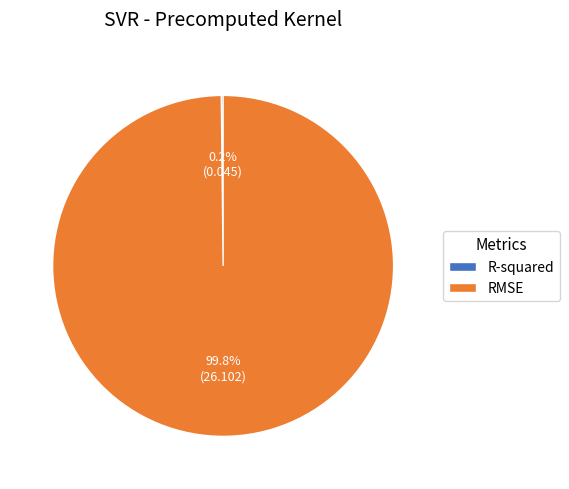

Does any single category account for the majority?

Yes